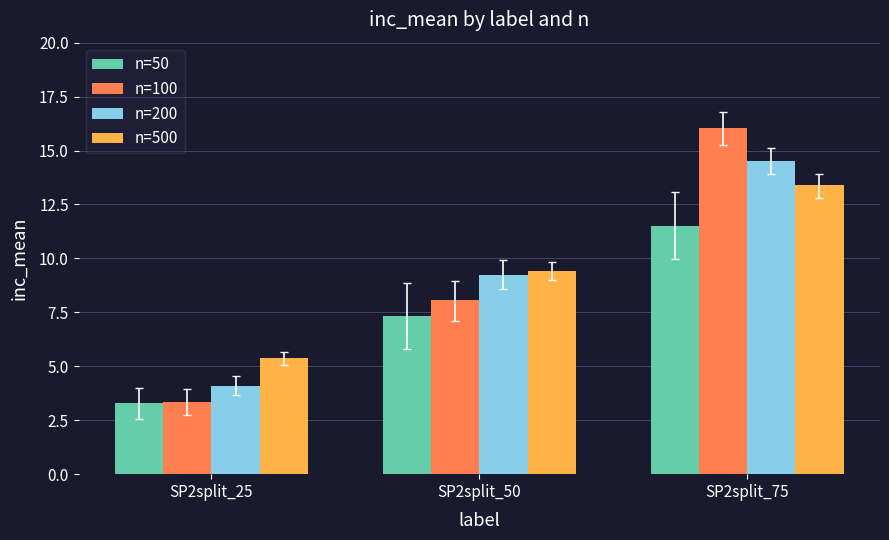

The n=500 series shows 9.4 at SP2split_50. True or false?

True